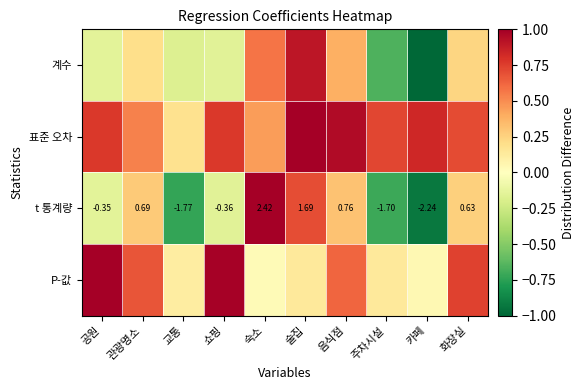

Which has a higher value, 숙소 or 카페?

숙소